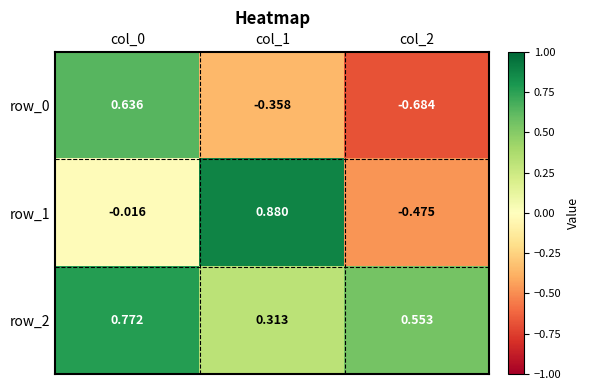

Is the value of row_2 at col_2 greater than the value of row_1 at col_0?

Yes